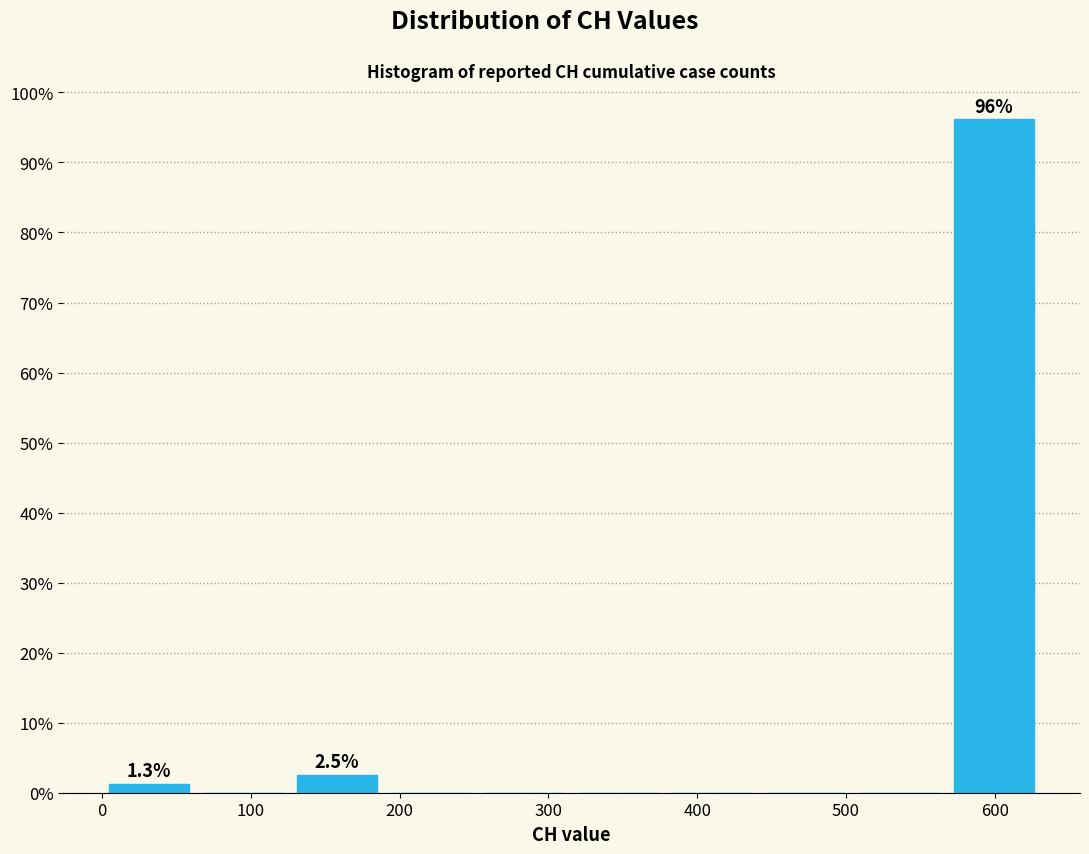

Which range on the x-axis has the tallest bar?

570 to 630